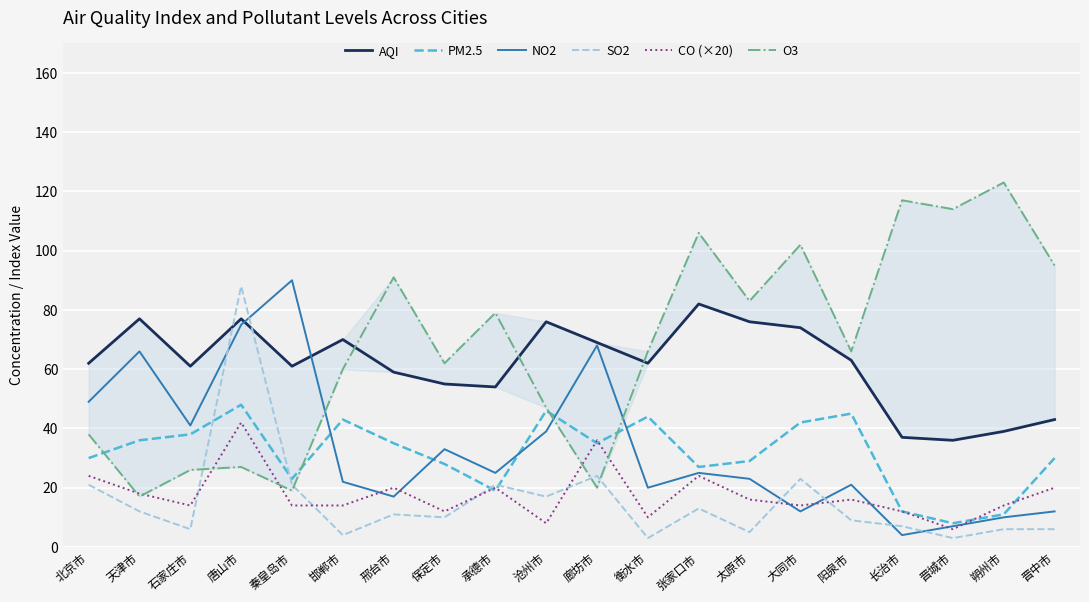

Does the chart display data point markers on the line(s)?

No